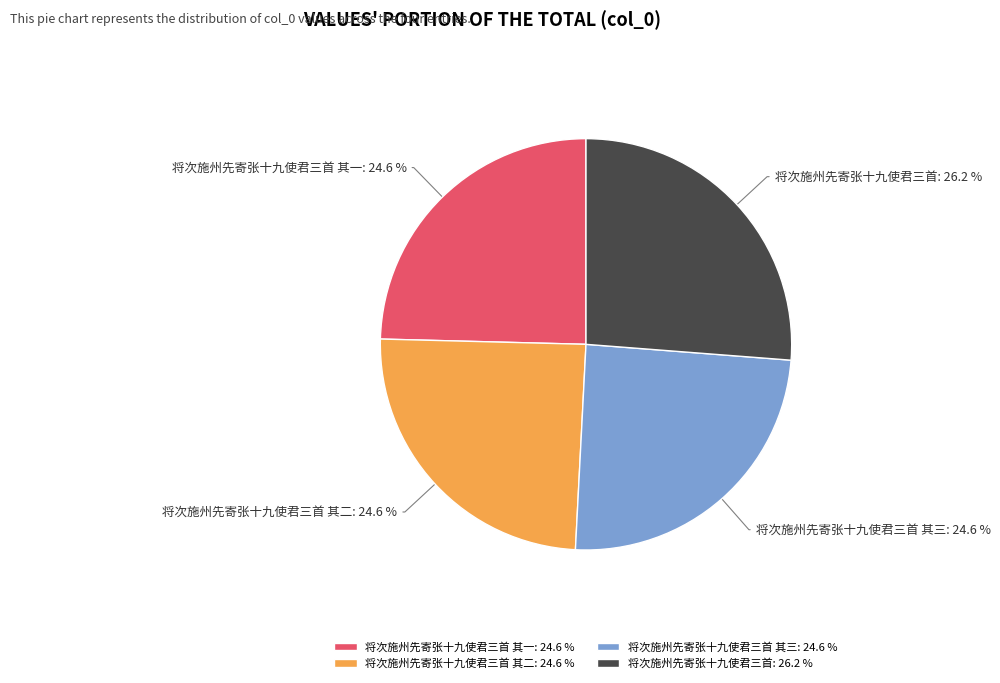

Does any single category account for the majority?

No